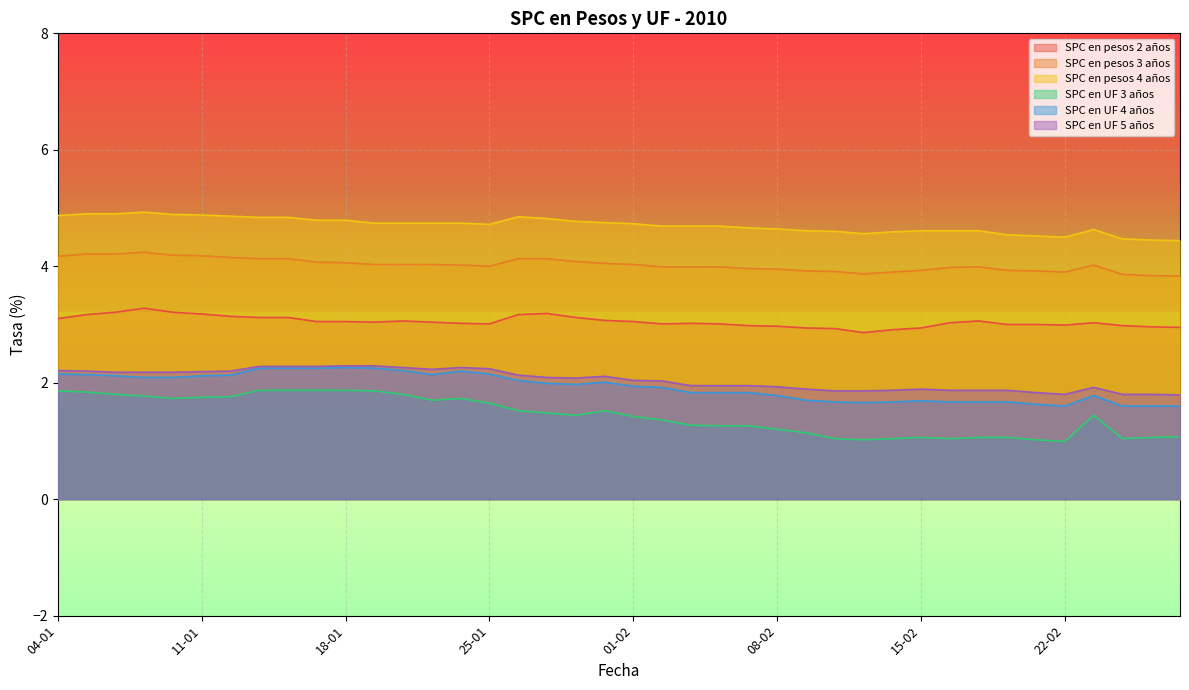

What is the sum of all SPC en UF 3 años values?

57.5